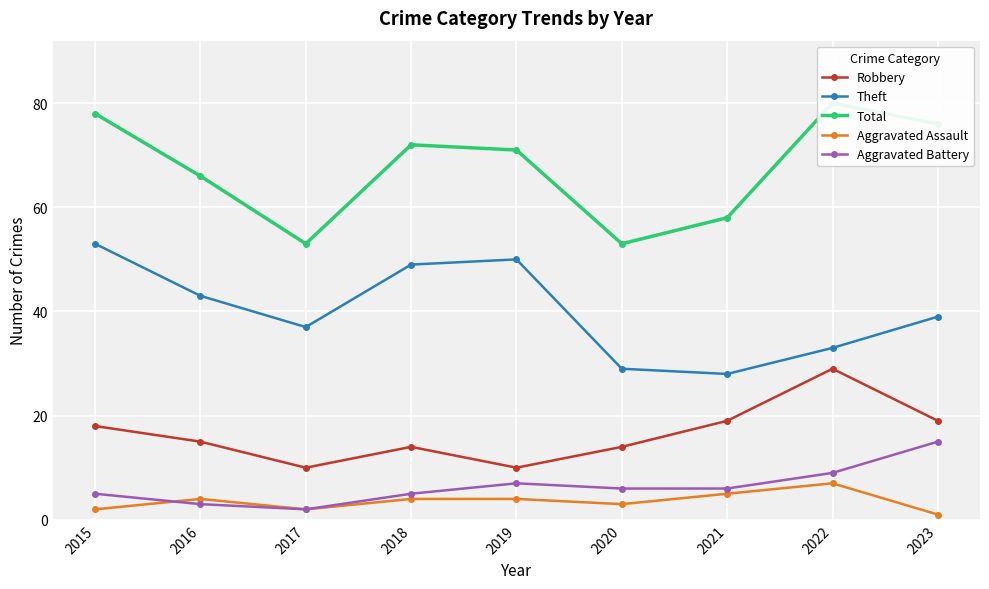

What is the value of the Aggravated Assault point at the 7th from the left?

5